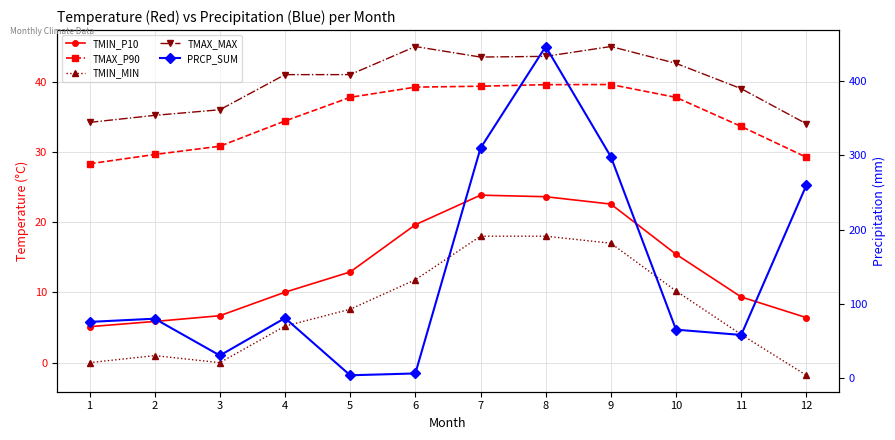

Reading left to right, list all the values displayed in this chart.

TMIN_P10: 5.1	5.9	6.7	10.0	12.9	19.6	23.8	23.6	22.6	15.4	9.3	6.4
TMAX_P90: 28.3	29.6	30.8	34.4	37.8	39.2	39.4	39.6	39.6	37.8	33.6	29.2
TMIN_MIN: 0.0	1.0	0.0	5.2	7.6	11.8	18.0	18.0	17.0	10.2	4.0	-1.8
TMAX_MAX: 34.2	35.2	36.0	41.0	41.0	45.0	43.5	43.6	45.0	42.6	39.0	34.0
PRCP_SUM: 75.8	80.2	30.7	81.0	4.1	6.5	309.5	446.1	298.0	65.4	58.3	259.7